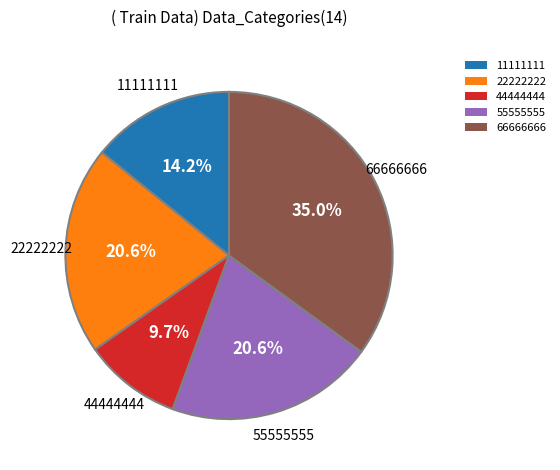

Does 55555555 represent more than half of the total?

No